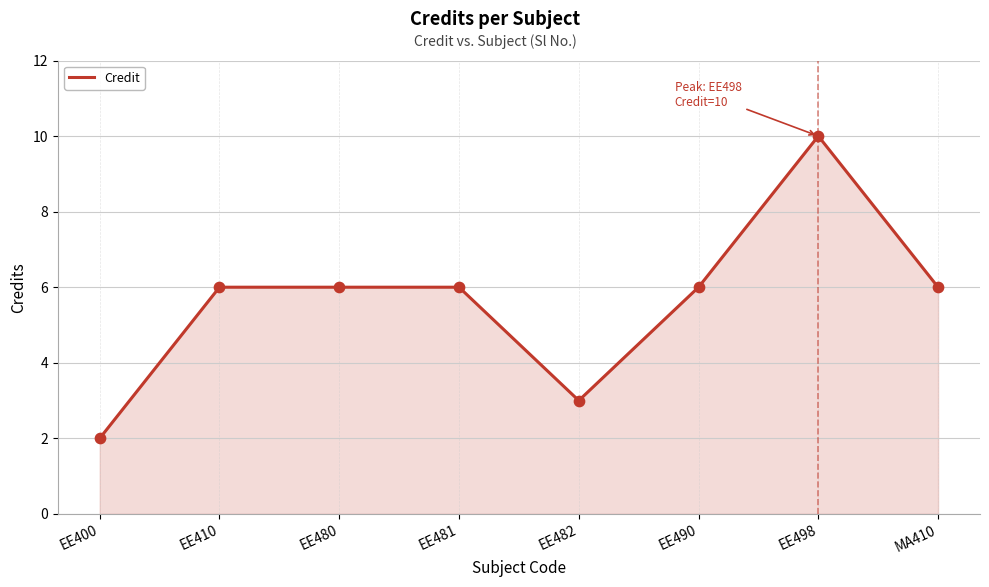

Approximately how many times larger is the value at EE482 compared to EE481?

0.5